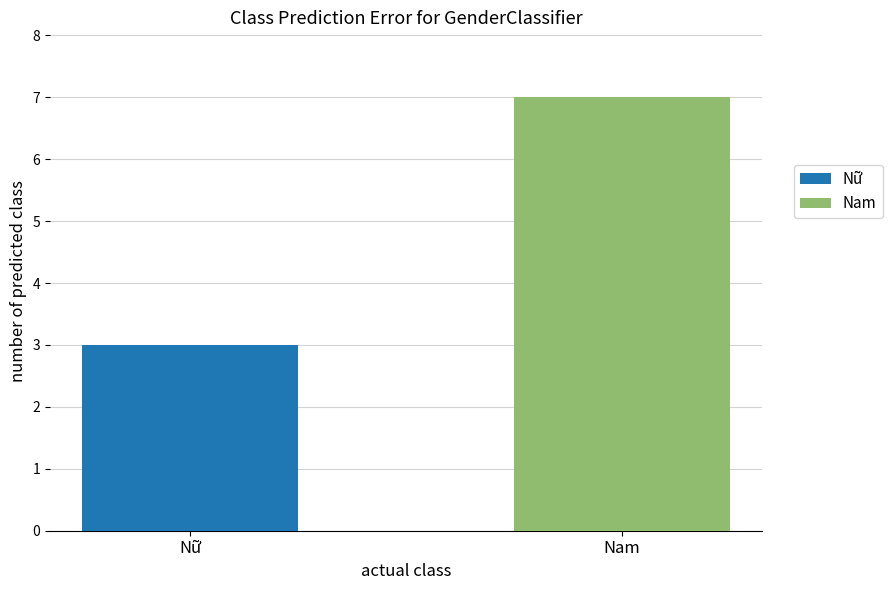

Reading left to right, transcribe the values for Nữ.

Nữ=3	Nam=0